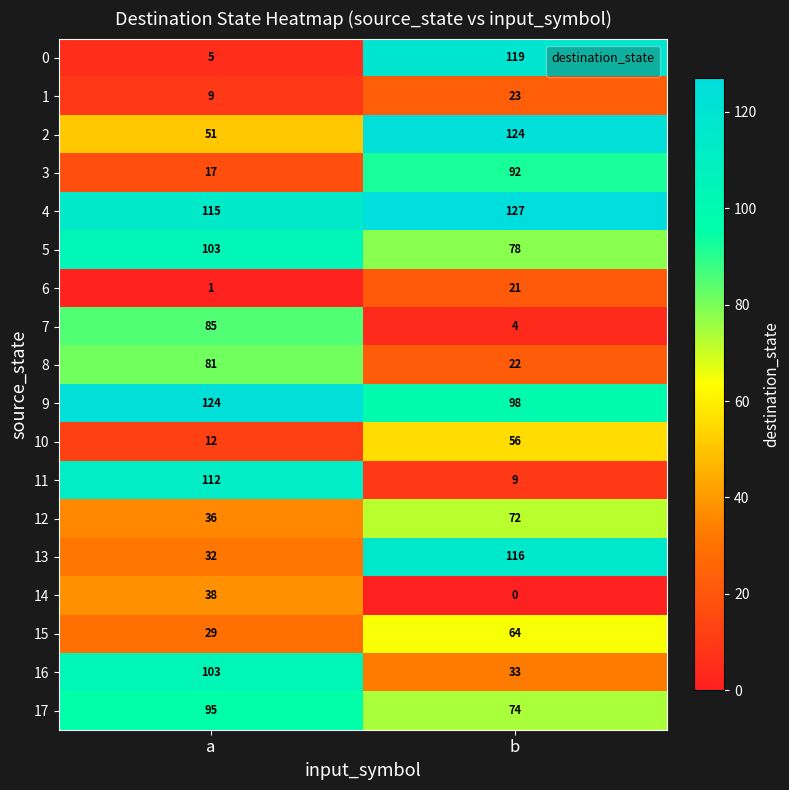

Rank the categories by 4 value from highest to lowest.

b, a